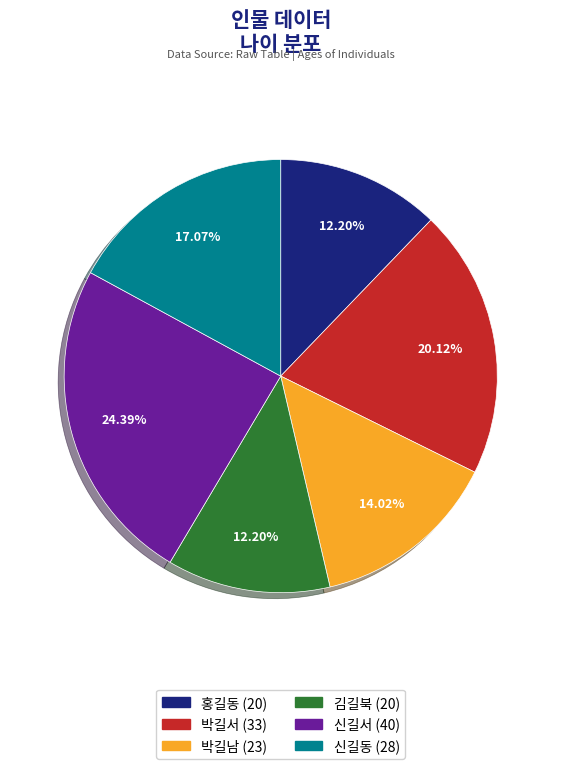

To the nearest percent, what is the average slice percentage?

17%